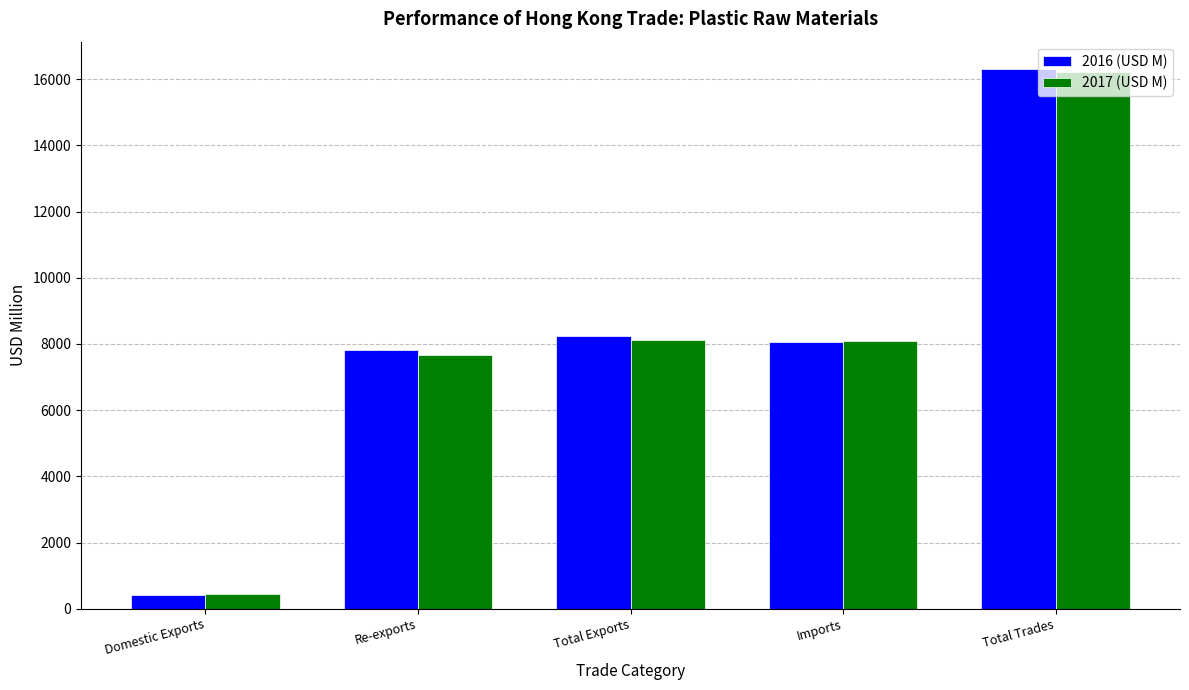

What is the highest value of the 2016 (USD M) series?

16319.4